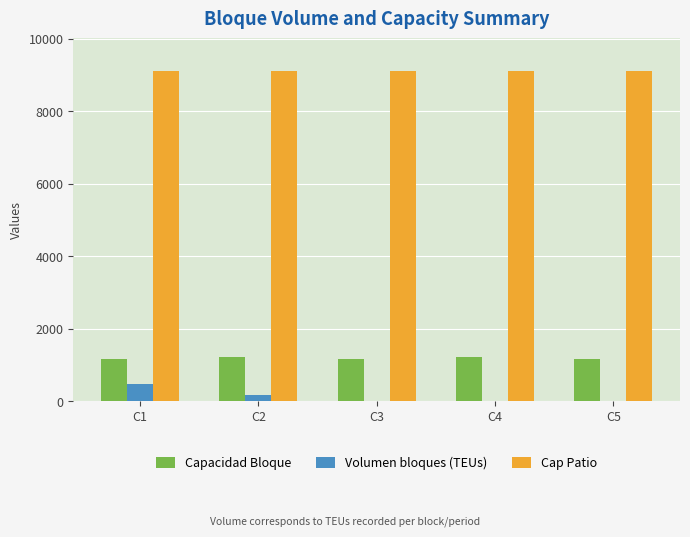

Which series has the largest total across all categories?

Cap Patio